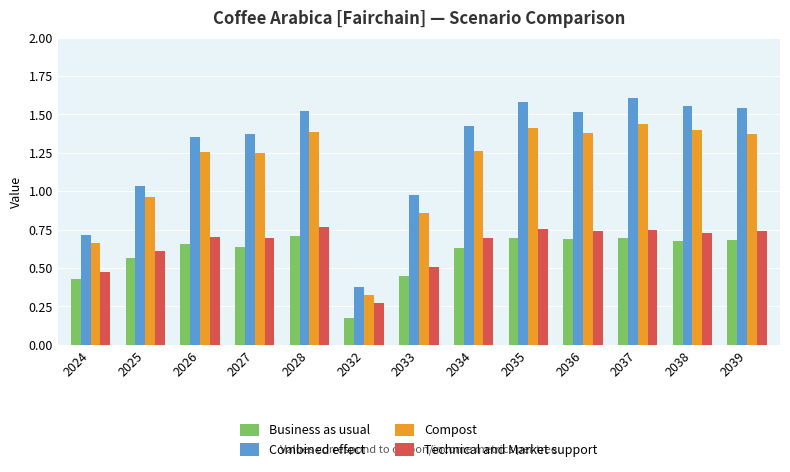

What are all the series names shown in the legend?

Business as usual, Combined effect, Compost, Technical and Market support